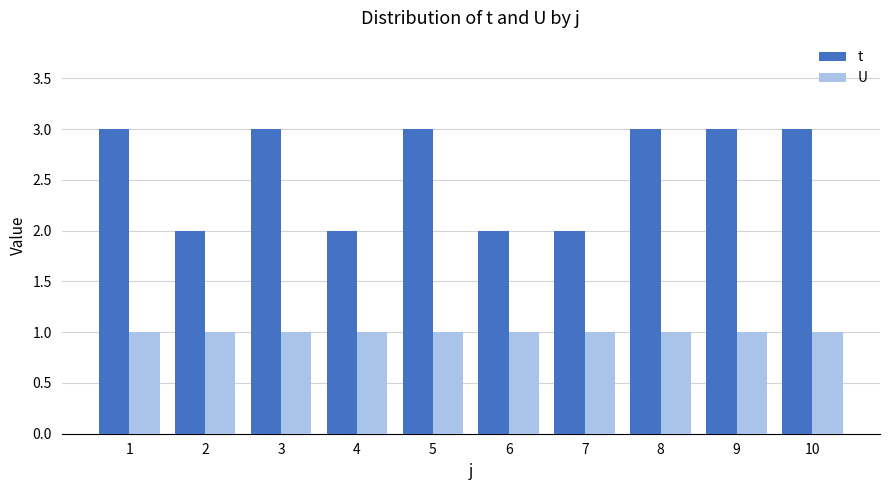

Which series has the widest spread of values?

t